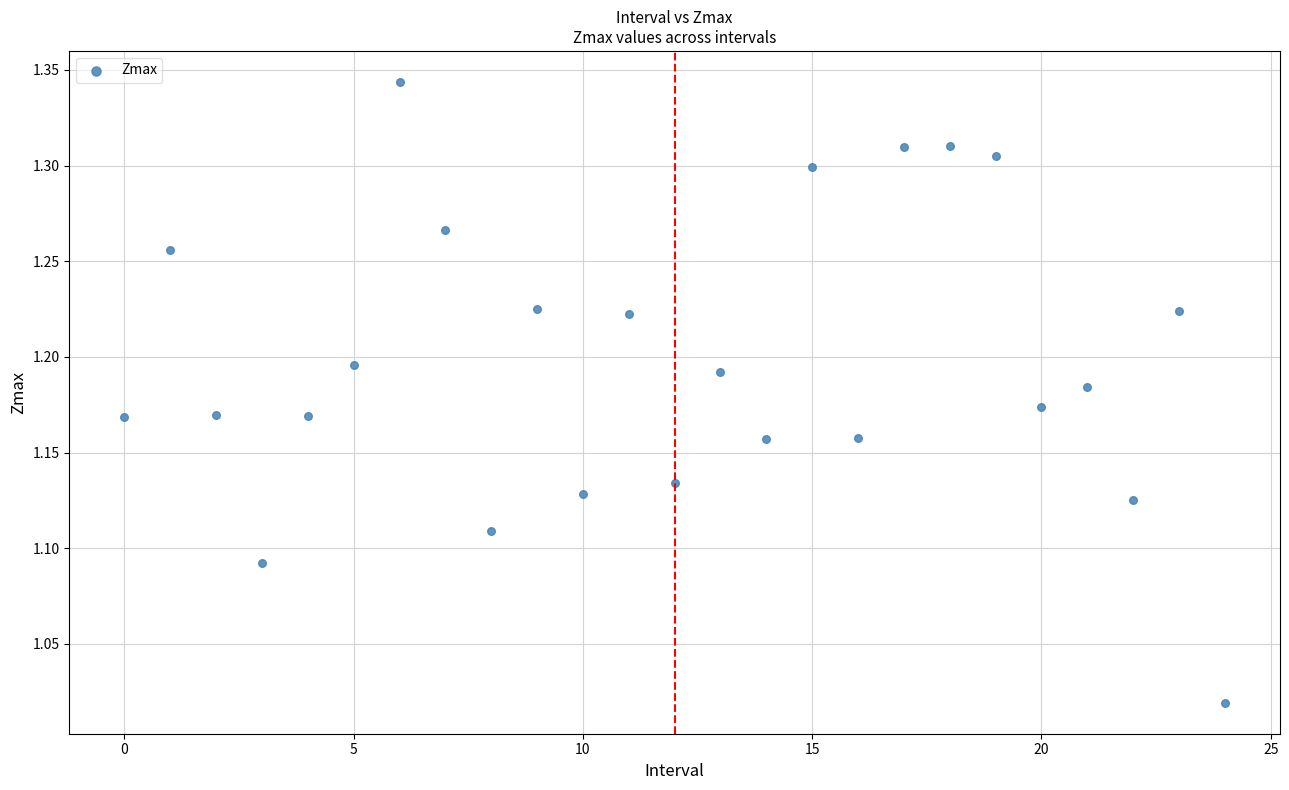

What is the range of Y values (max minus min)?

0.3